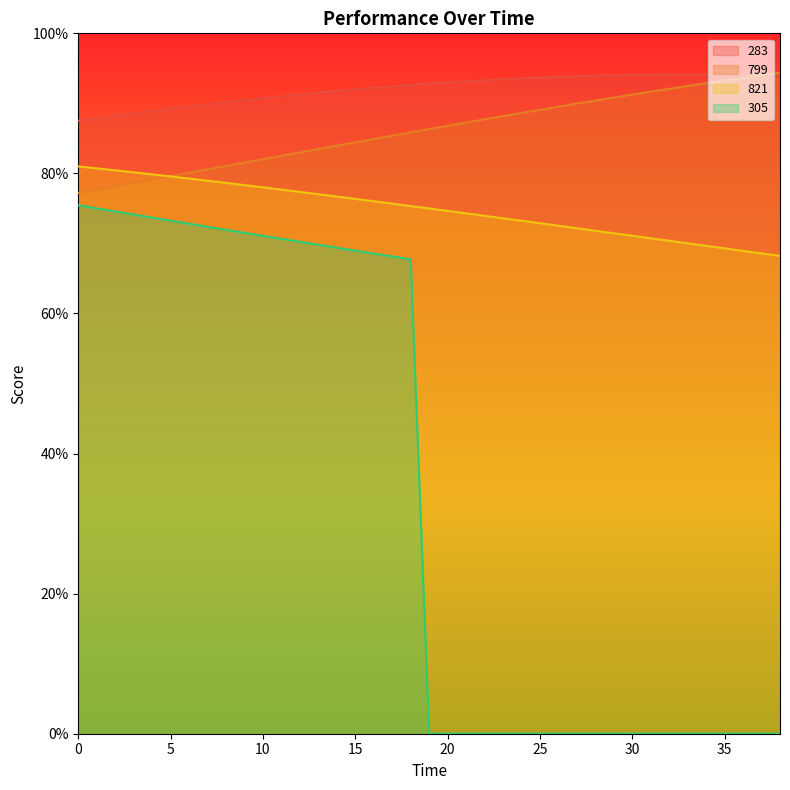

What is the sum of all 821 values?

2919.7